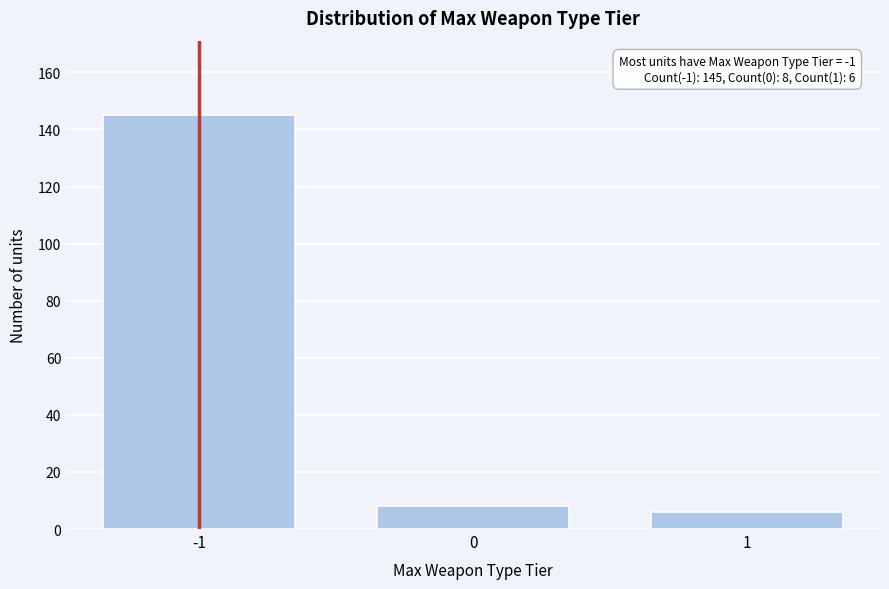

Reading left to right, what are all the values shown in this chart?

-1=145	0=8	1=6